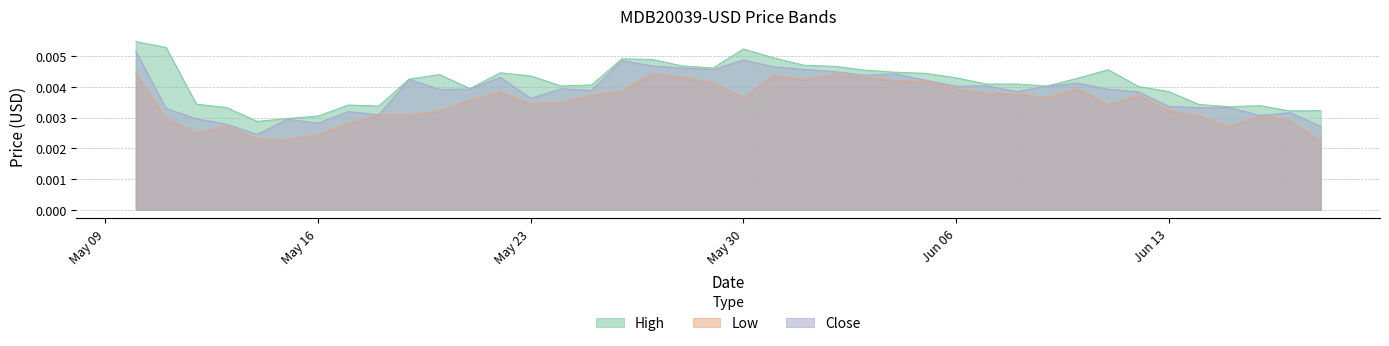

At which category does Low reach its first local peak?

2022-05-13